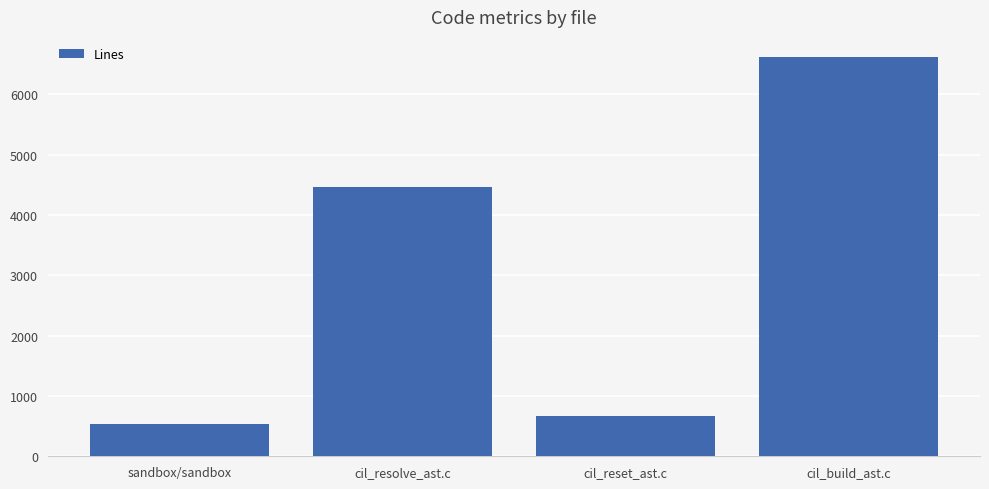

What is the difference between the second highest and second lowest values?

3810